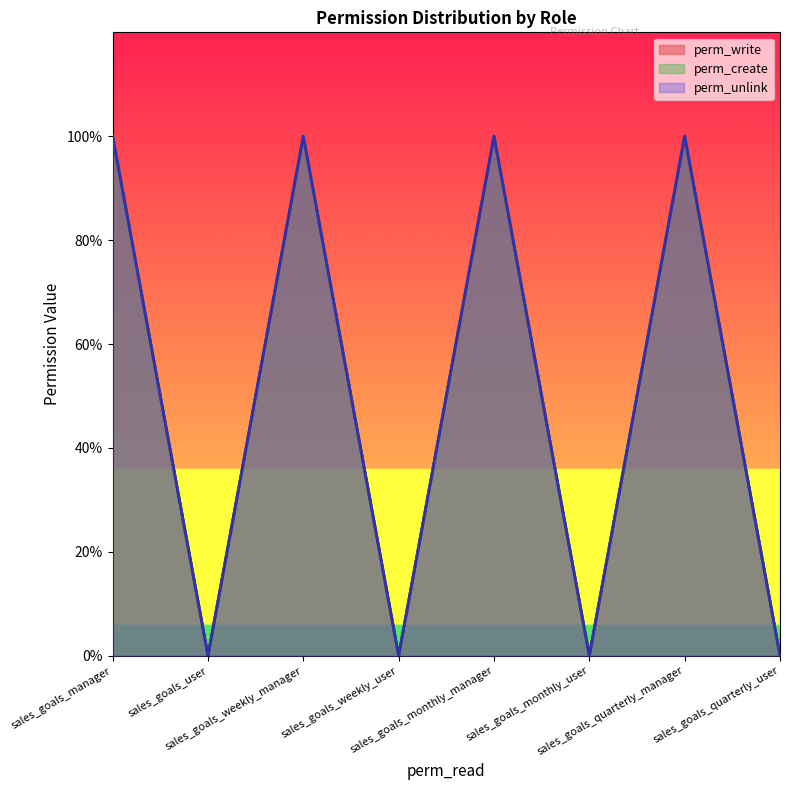

What is the label of the 5th point from the left?

sales_goals_monthly_manager